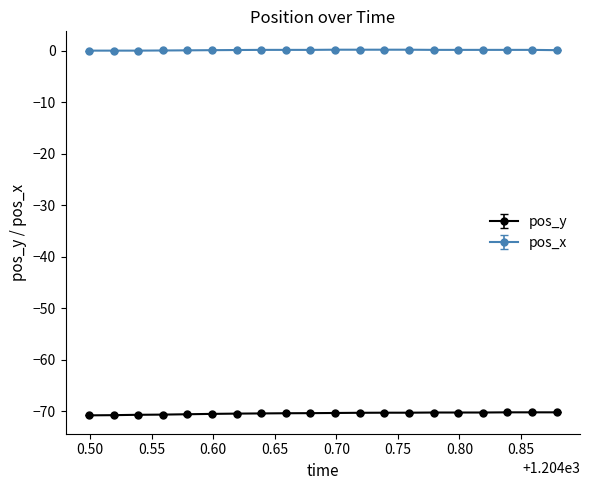

Which series has the largest total across all categories?

pos_x